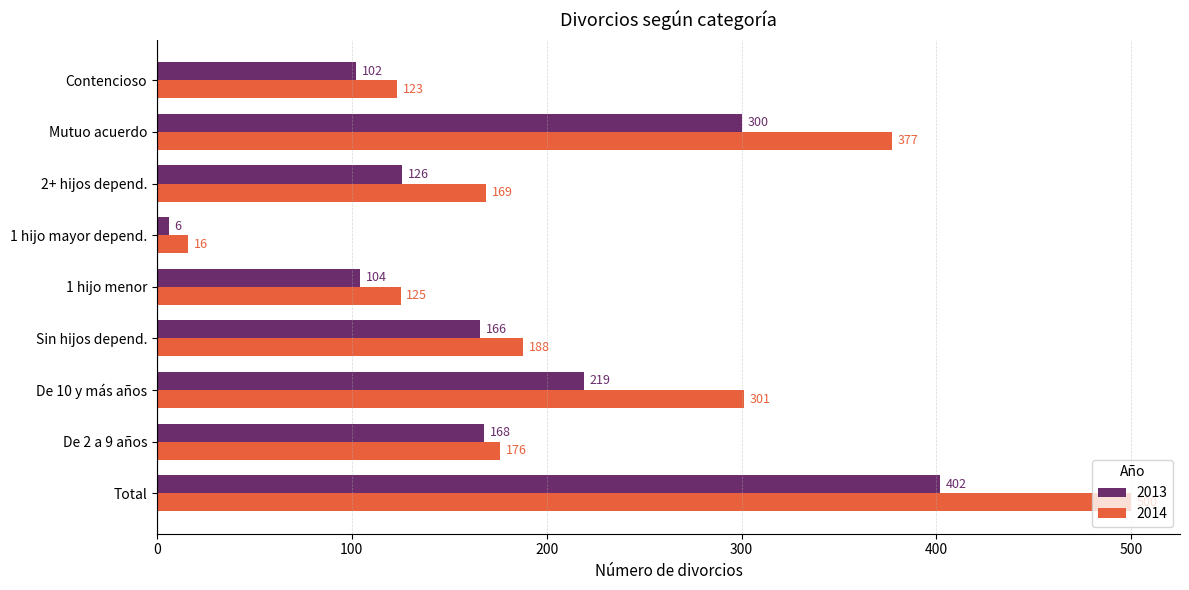

Rank the series at Total from highest to lowest value.

2014, 2013